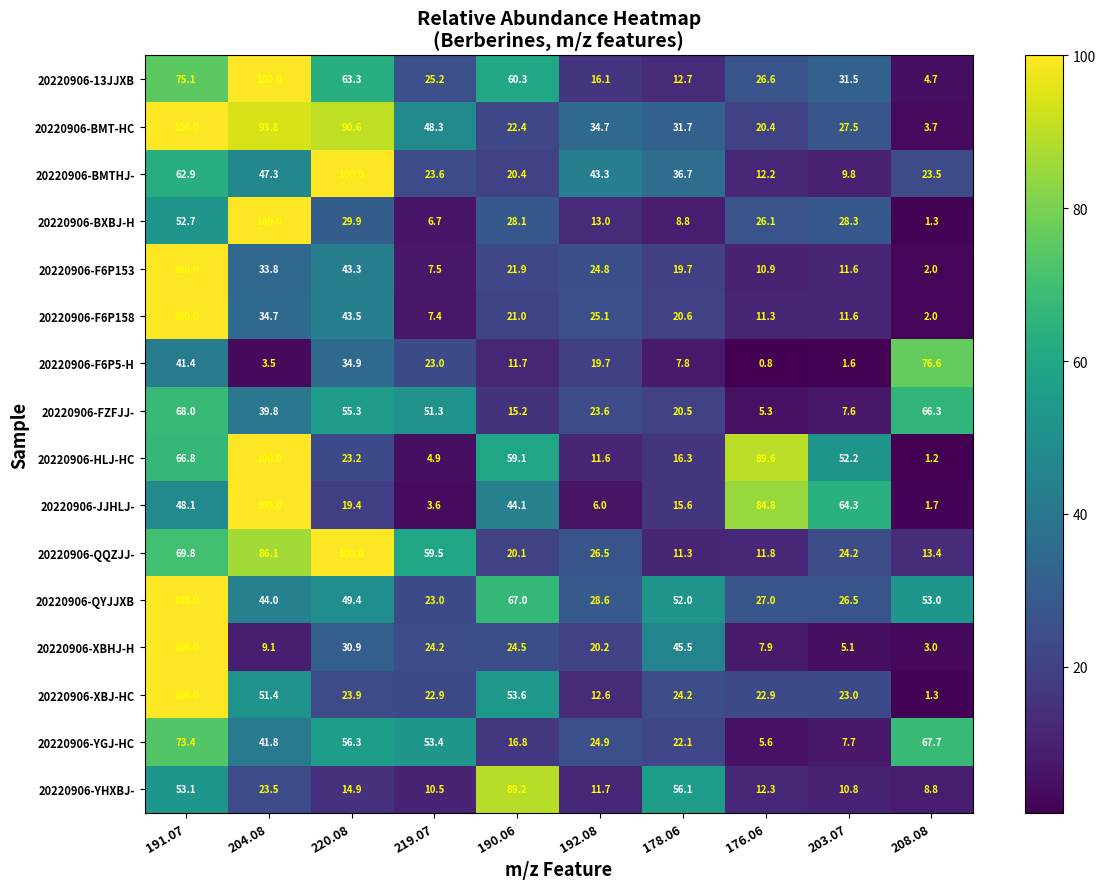

What is the average value of the 20220906-F6P5-H series?

22.1